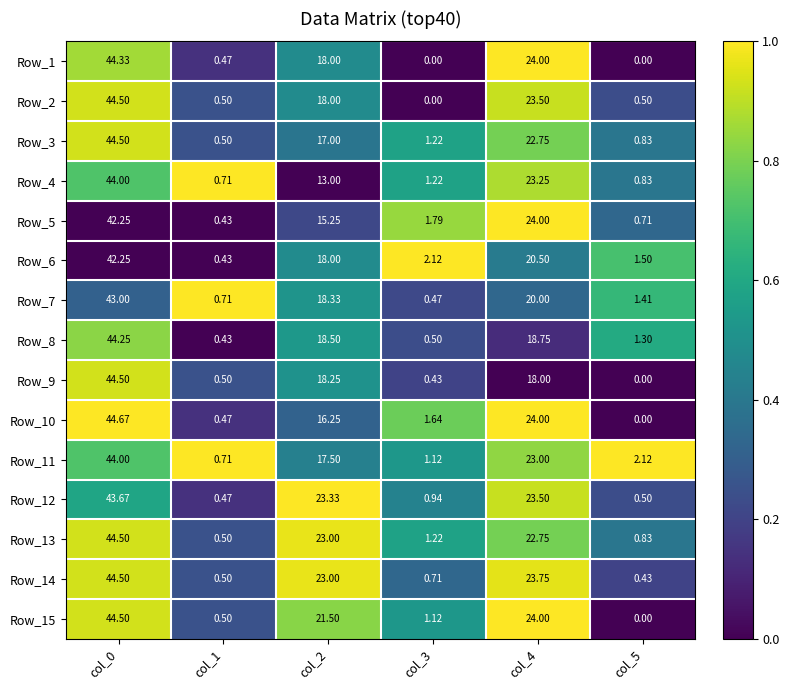

Is the value of Row_11 at col_2 greater than the value of Row_10 at col_2?

Yes